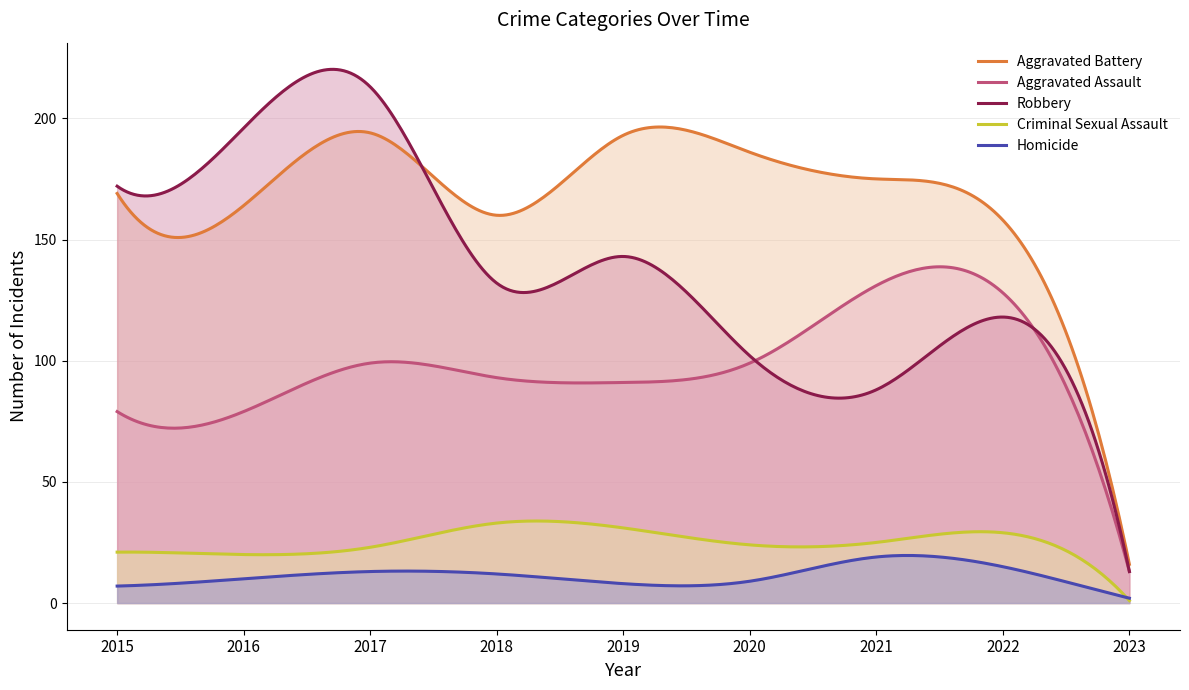

List the series in order of their peak value, lowest first.

Homicide, Criminal Sexual Assault, Aggravated Assault, Aggravated Battery, Robbery